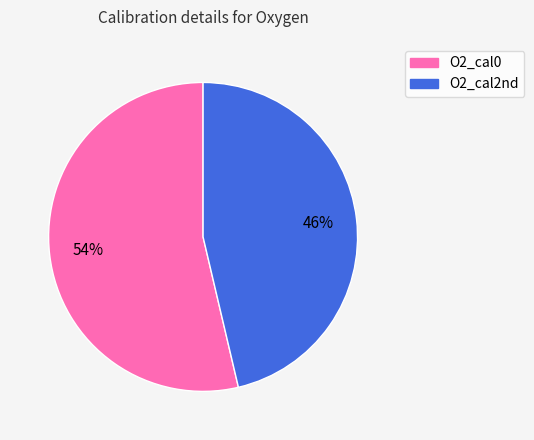

True or false: O2_cal0 accounts for 67% of the total.

False